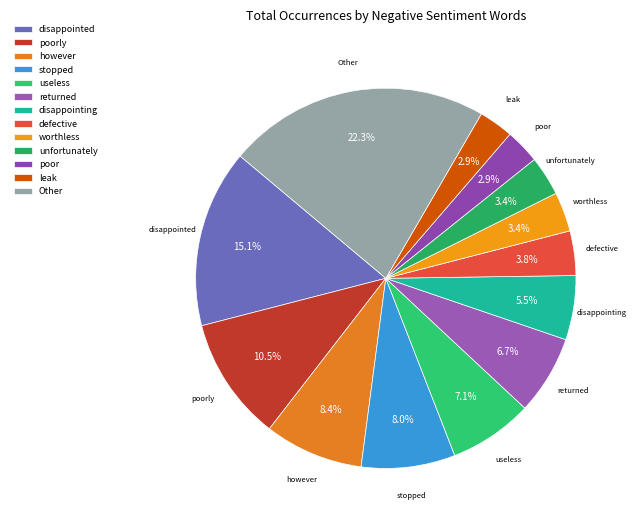

Which slice is the largest?

Other